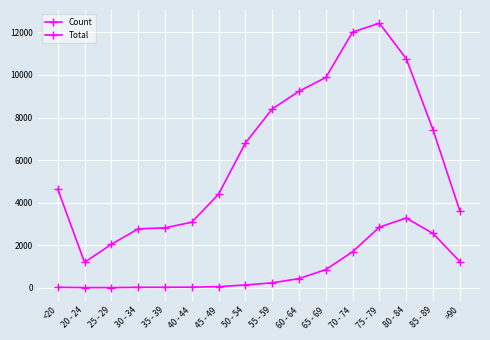

How many data points in Count are less than 227?

8